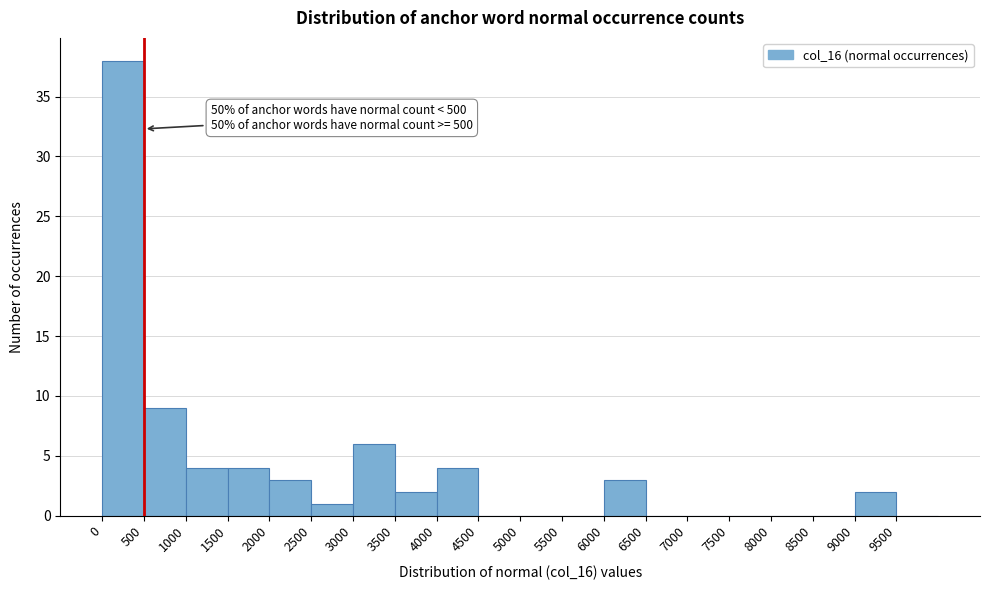

Over which range of the x-axis is the bar tallest?

0 to 500